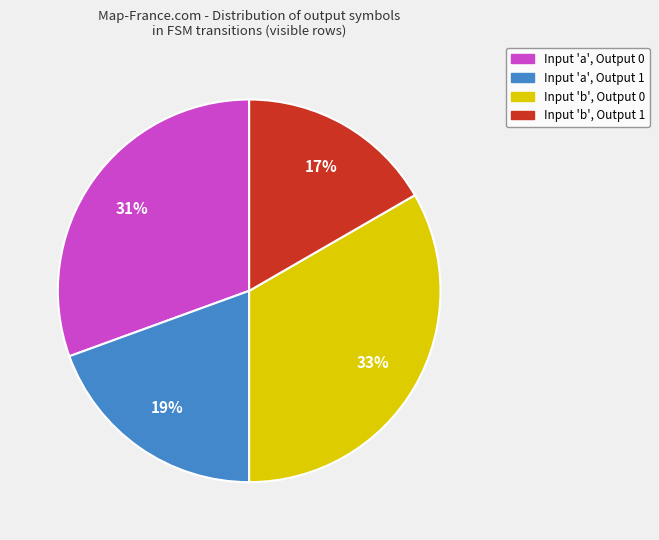

To the nearest percent, what is the average slice percentage?

25%